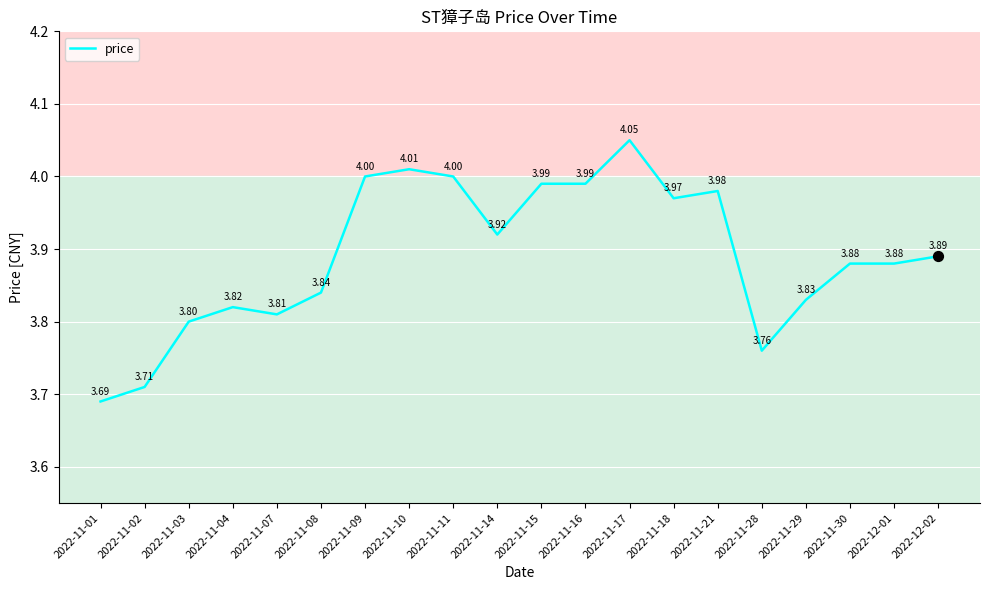

What is the ratio of the value at 2022-11-07 to the value at 2022-11-21?

1.0